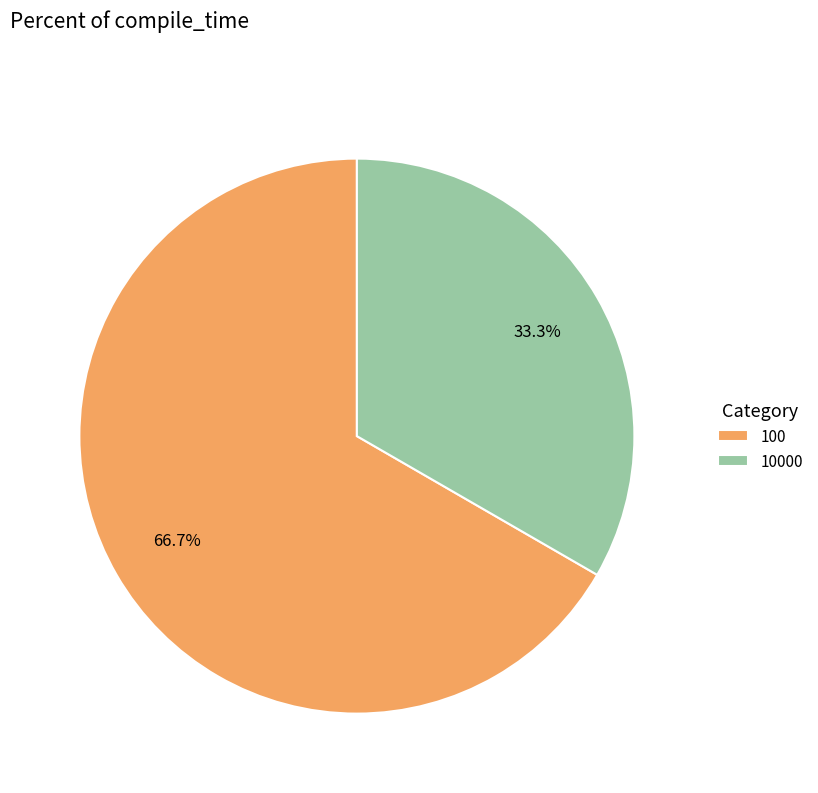

To the nearest percent, what is the difference between the largest and smallest slice percentages?

33%